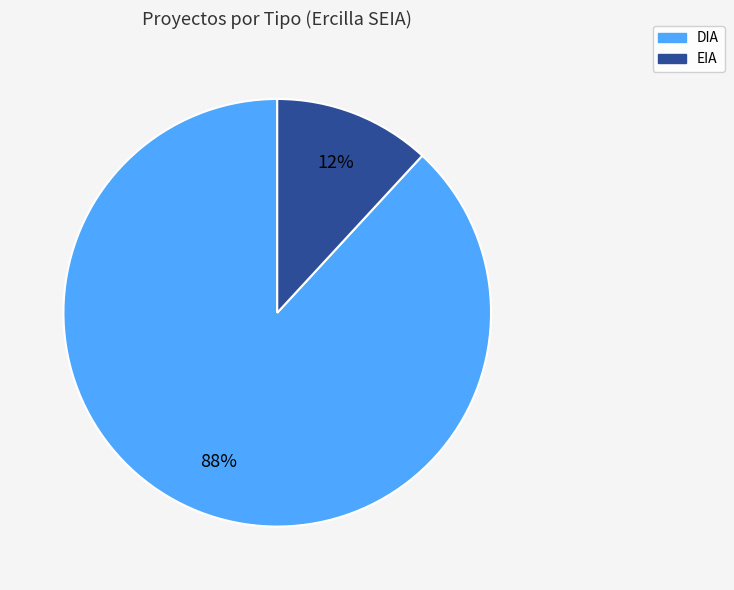

Which slice represents more than half of the pie?

DIA